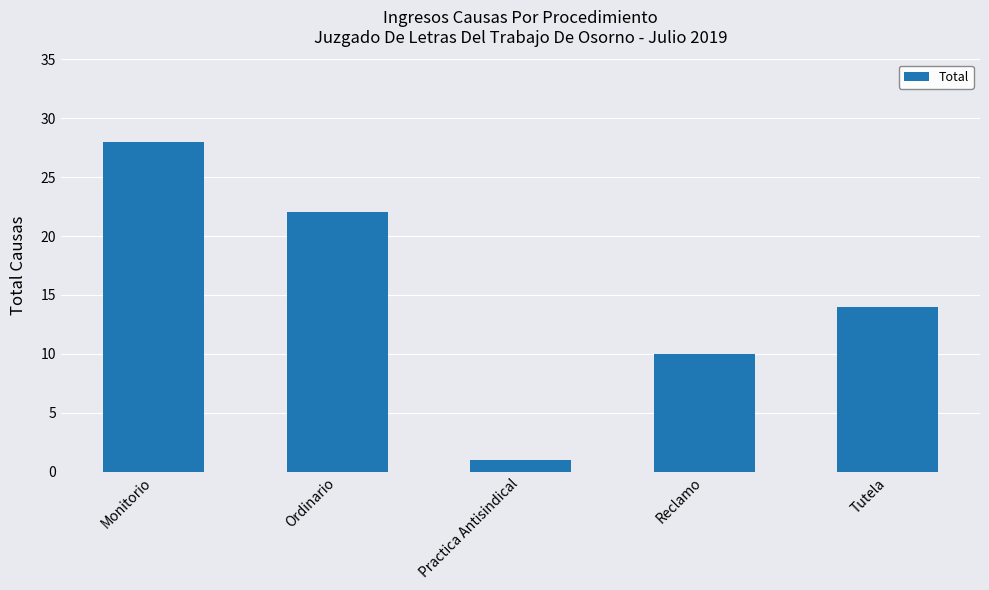

Is it true that the value at Monitorio is 28?

True